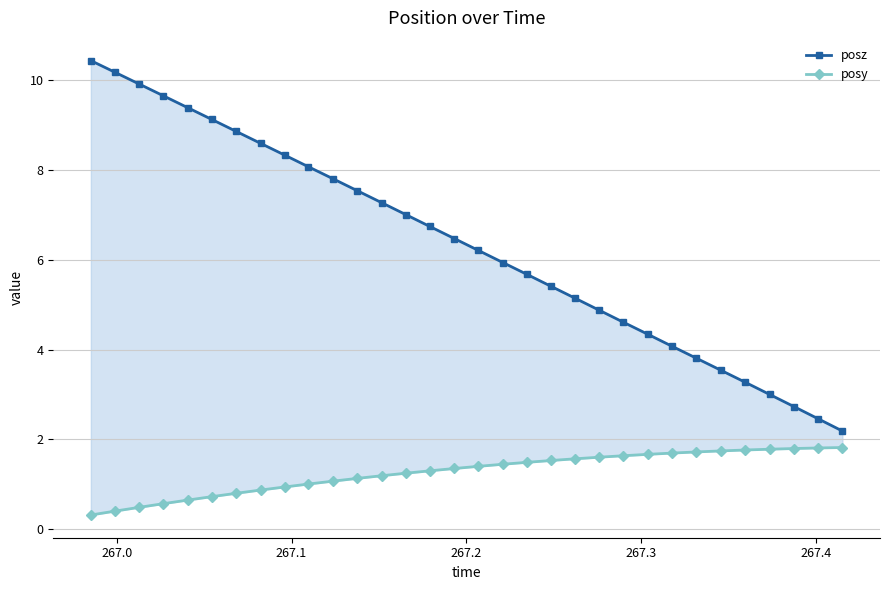

True or false: posy and posz intersect in this chart.

False